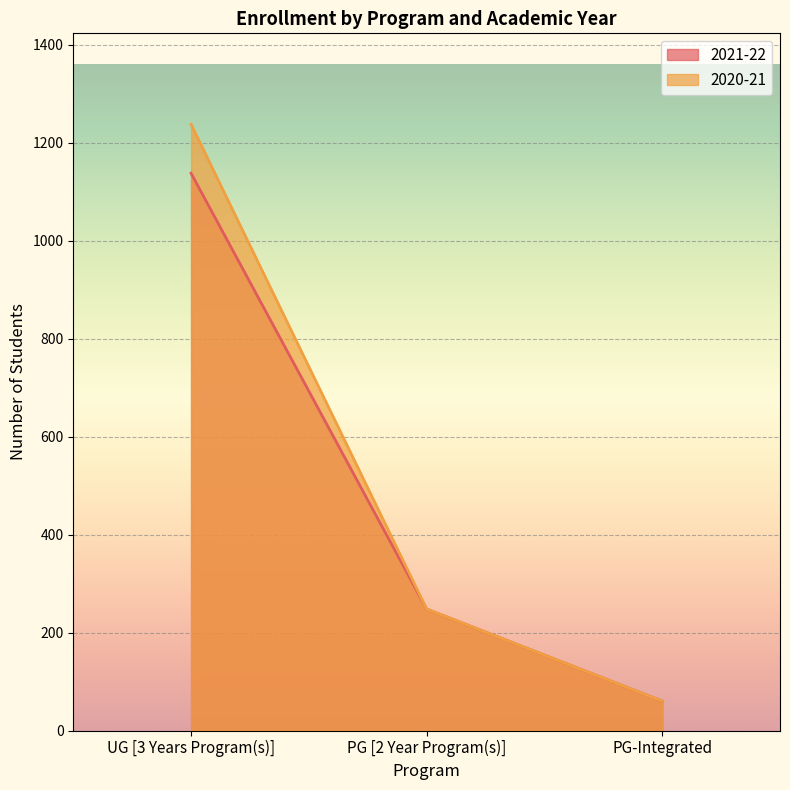

What is the label of the 3rd point from the right?

UG [3 Years Program(s)]